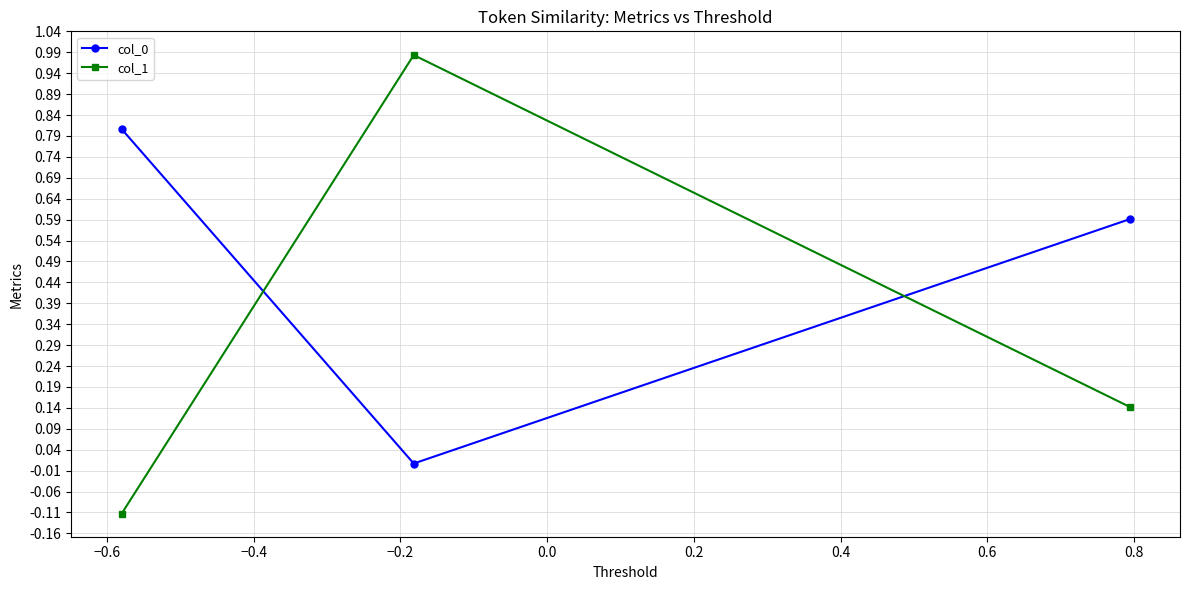

What is the difference between the maximum and minimum values in the col_1 series?

1.1